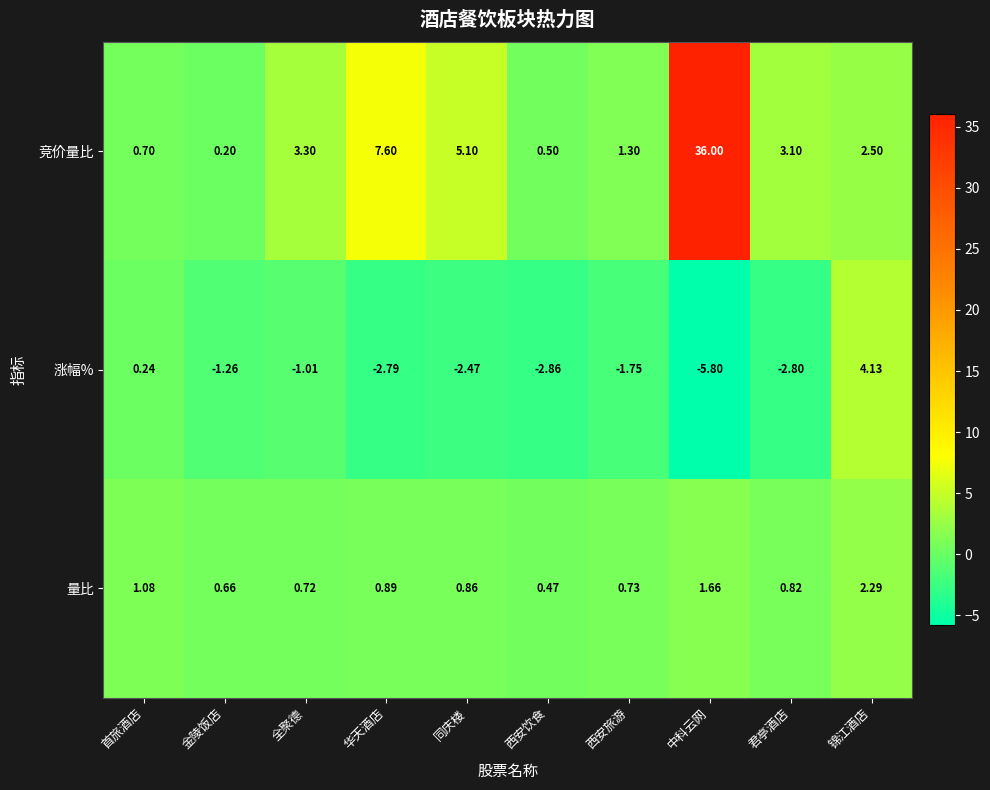

Where does the 涨幅% series first go above -1?

首旅酒店